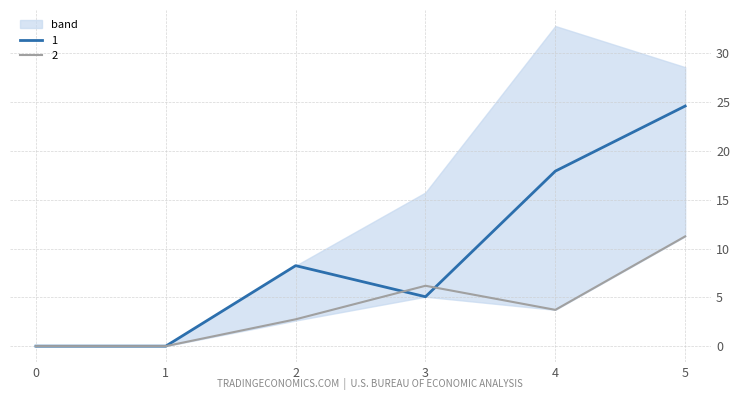

True or false: 2 and 1 intersect in this chart.

True